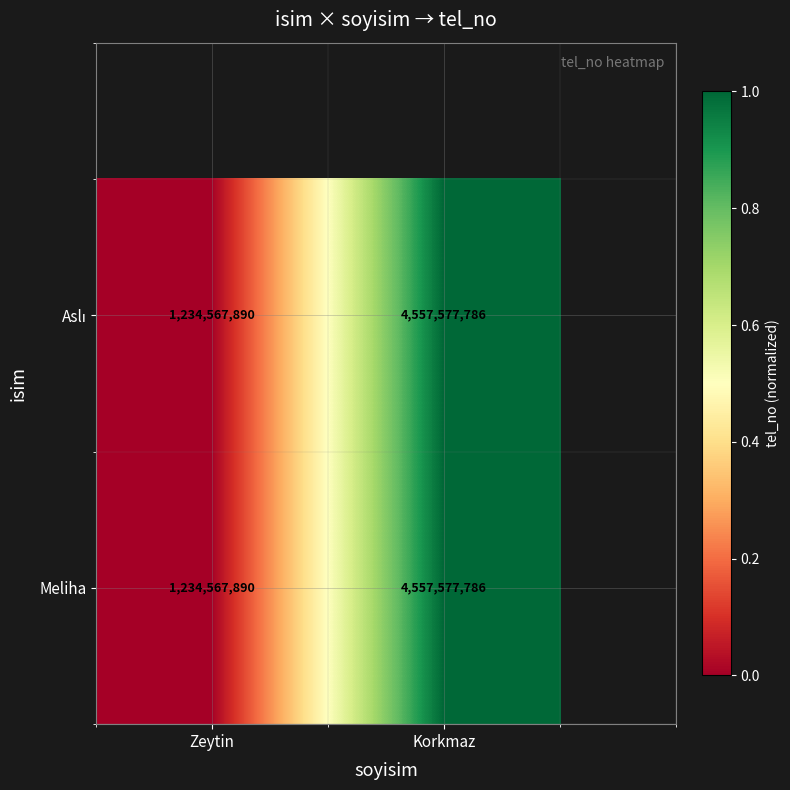

At which category is the sum across all series the highest?

Korkmaz